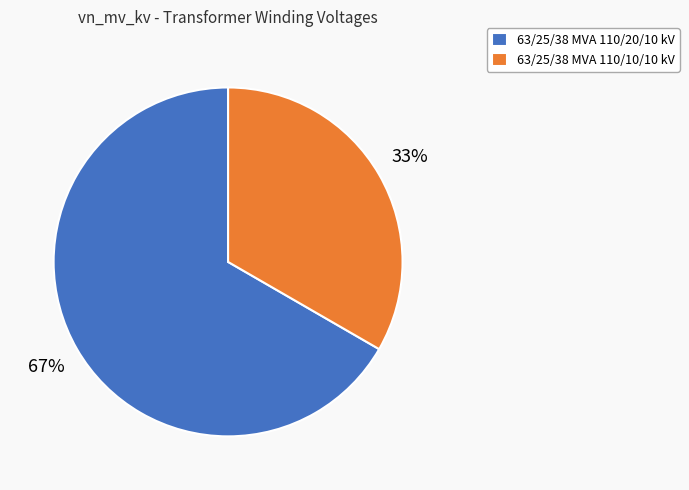

Which slice is the largest?

63/25/38 MVA 110/20/10 kV